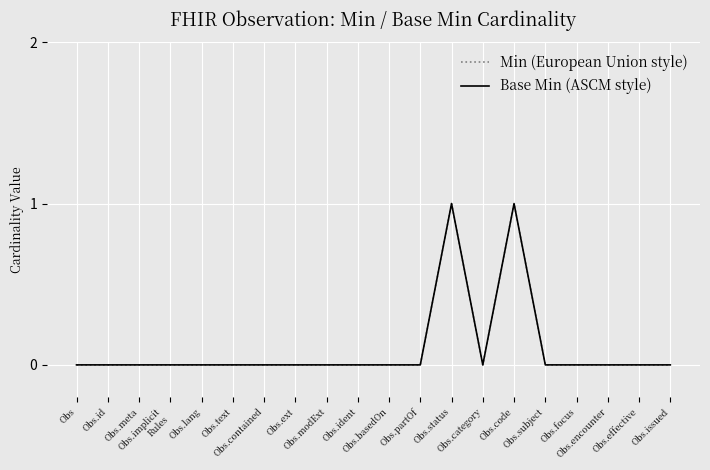

Is this an area chart (filled region under the line)?

No